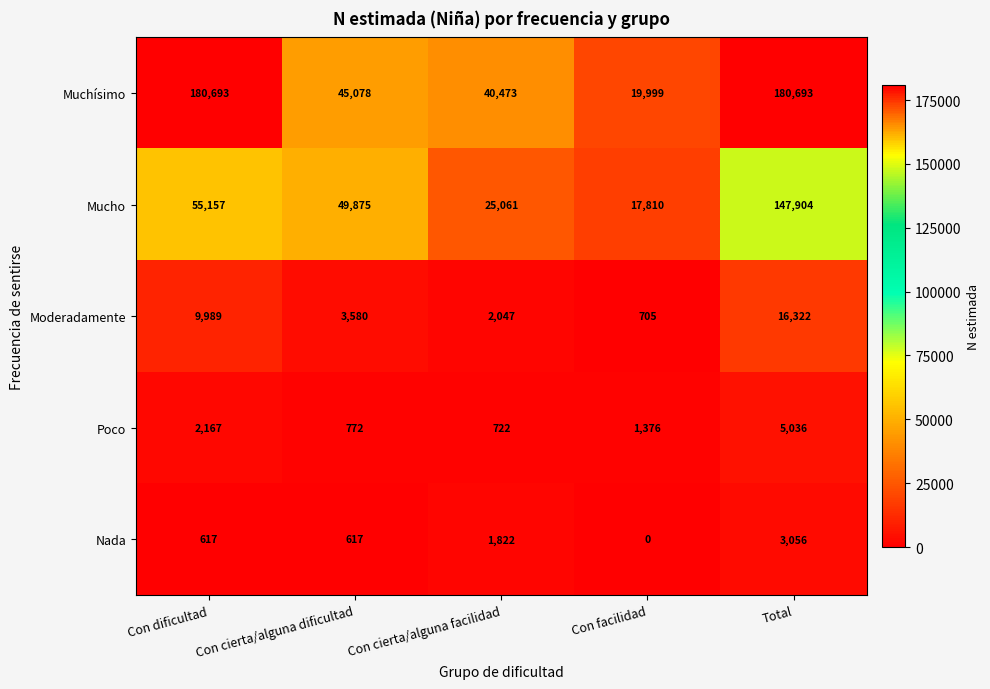

What is the lowest value of the Mucho series?

17810